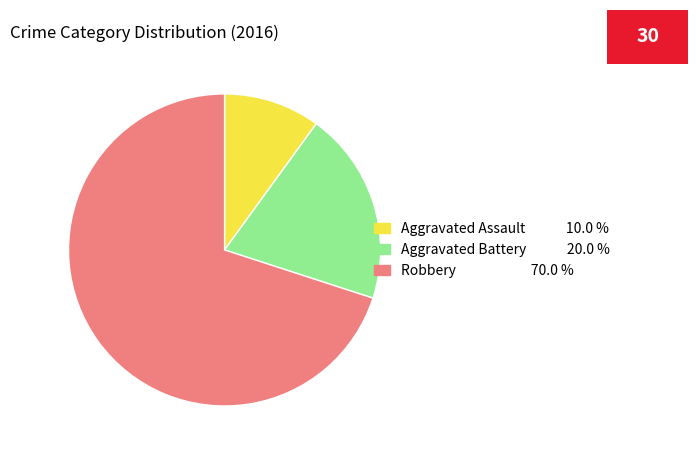

Do Aggravated Assault and Aggravated Battery together represent more than half of the pie?

No